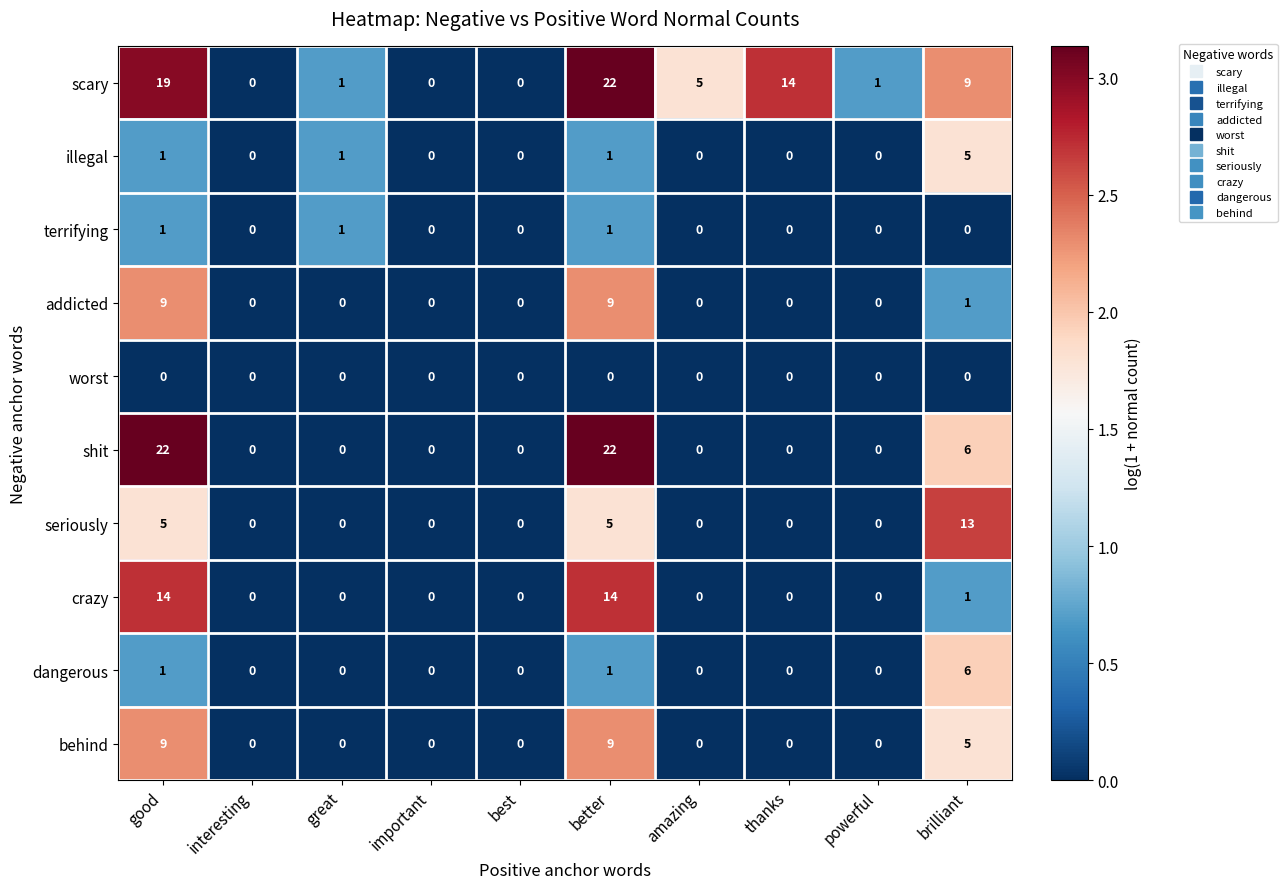

The value of terrifying at better is 1. True or false?

True